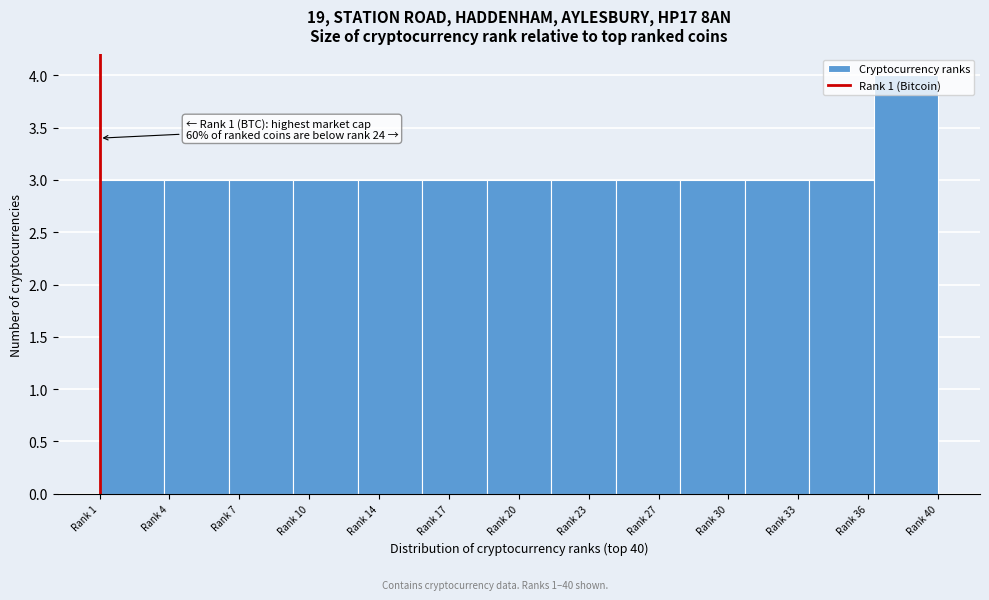

What is the average value?

3